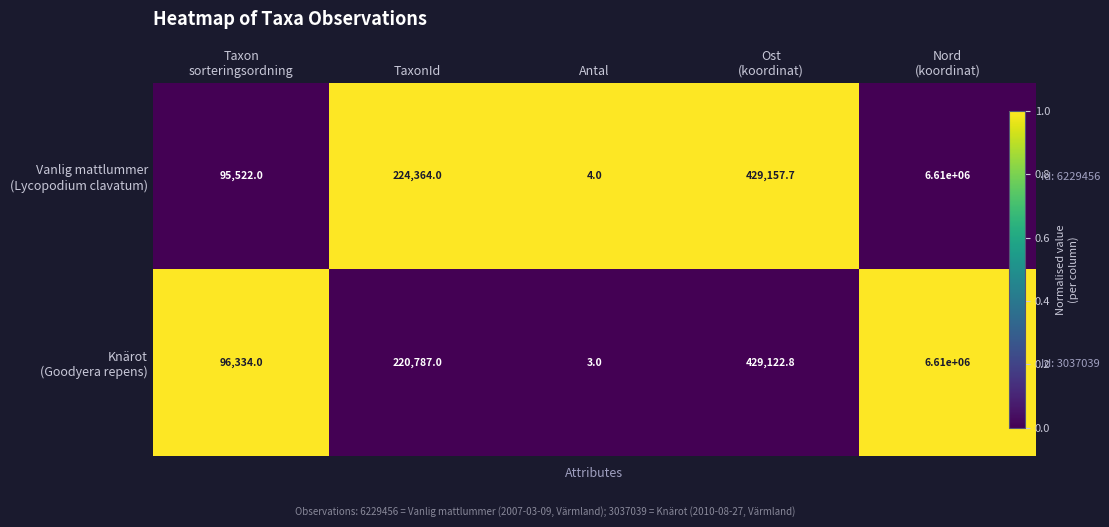

Which has a higher value, Ost
(koordinat) or Taxon
sorteringsordning?

Ost
(koordinat)